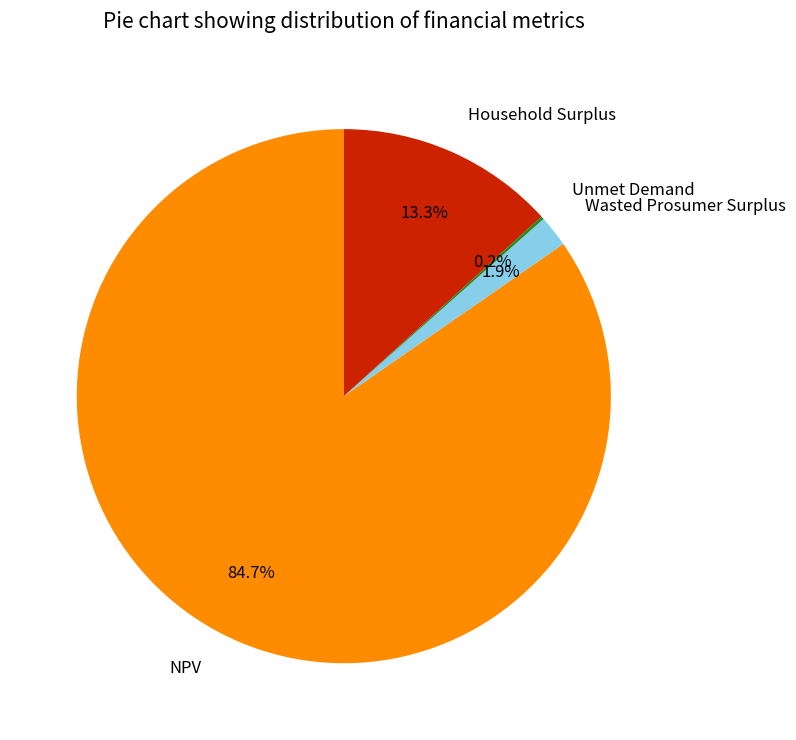

Which category has the biggest portion of the pie?

NPV